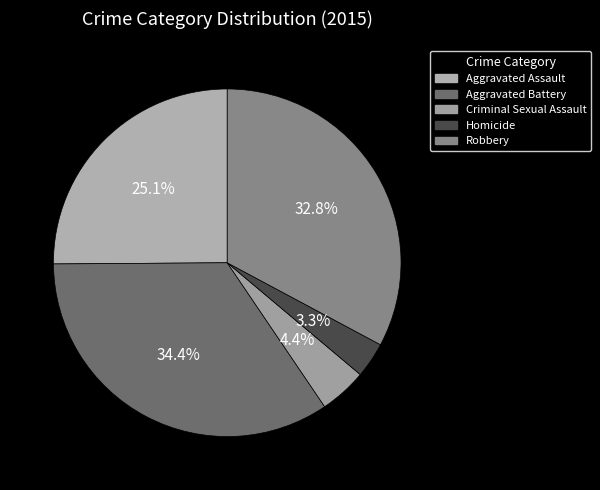

The Aggravated Assault slice represents 25% of the pie. True or false?

True